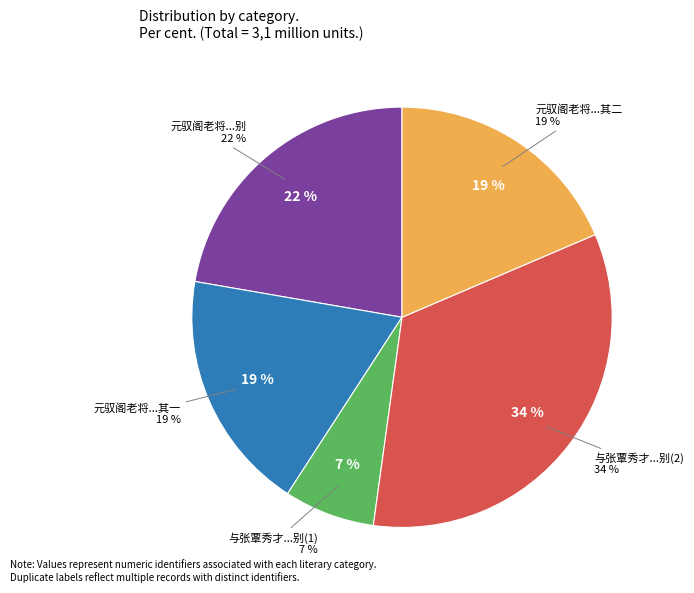

Rank the categories by value from lowest to highest.

与张覃秀才邺中途次言别, 元驭阁老将北上要余于野次言别得二章 其一, 元驭阁老将北上要余于野次言别得二章 其二, 元驭阁老将北上要余于野次言别得二章, 与张覃秀才邺中途次言别